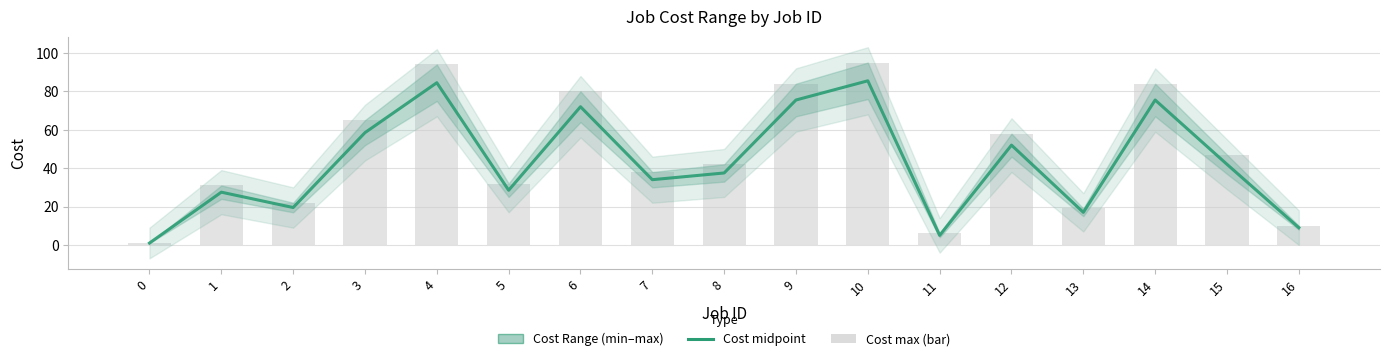

How many categories are shown in the chart?

17